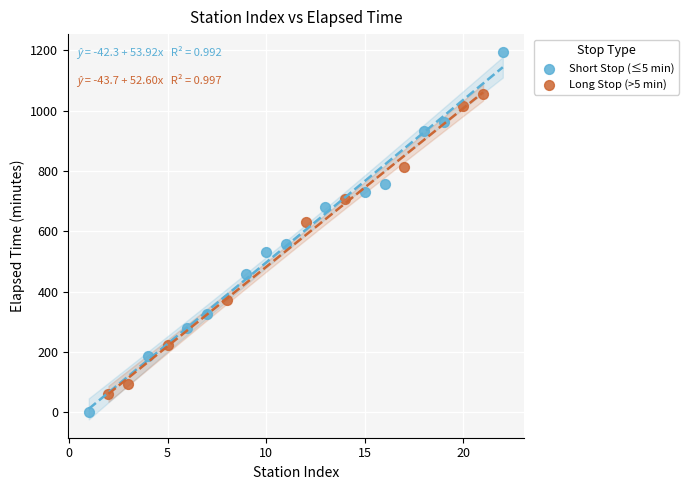

Which series reaches the maximum Y coordinate?

Short Stop (≤5 min)